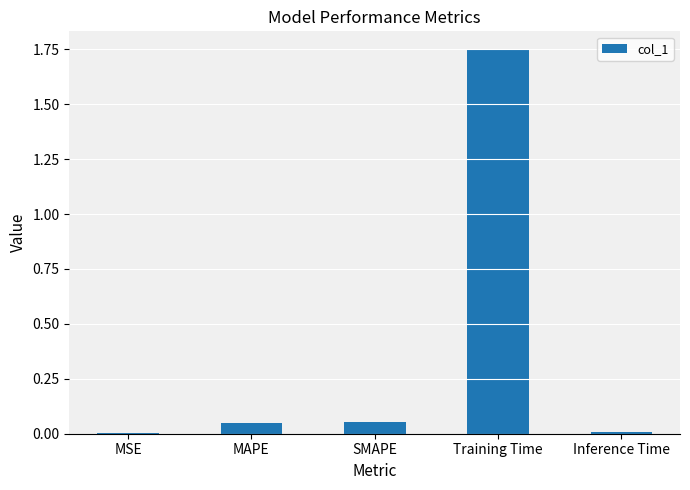

What is the sum of all values?

1.9